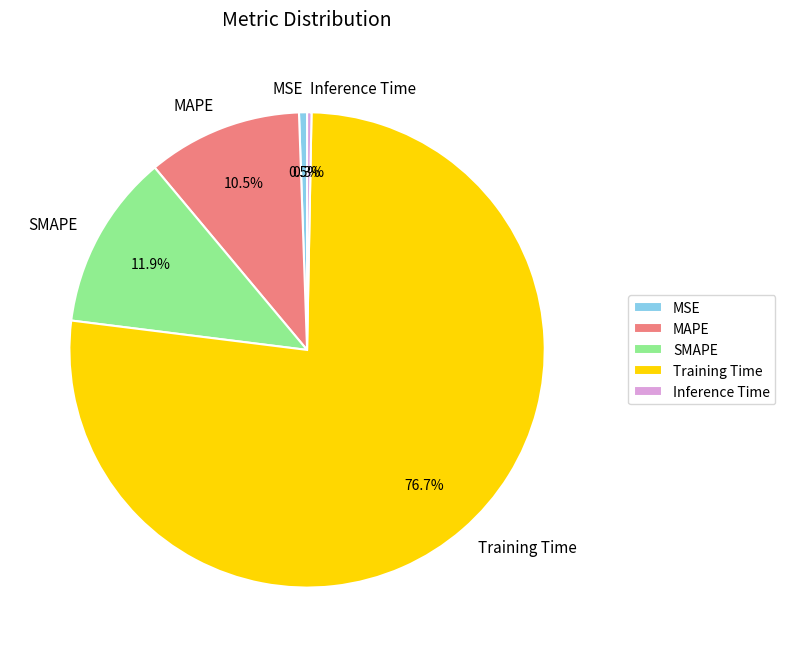

Which category has the biggest portion of the pie?

Training Time